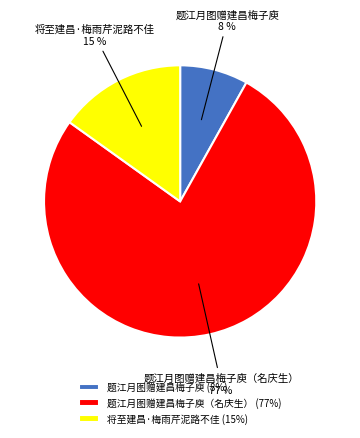

Combined, do 题江月图赠建昌梅子庾（名庆生） and 将至建昌·梅雨芹泥路不佳 account for over 50%?

Yes